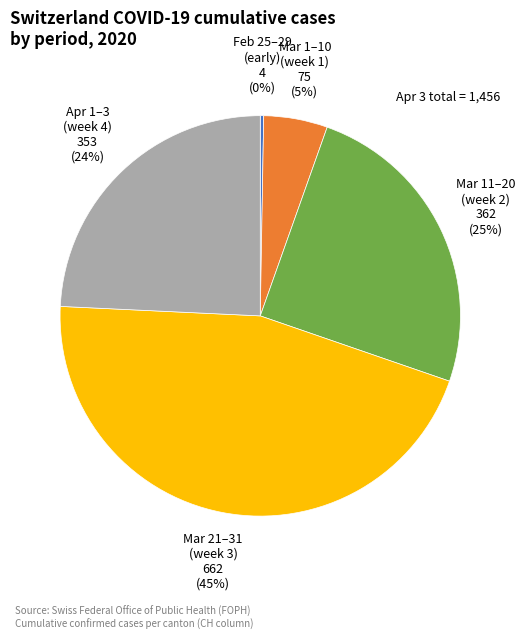

The Apr 1–3 (week 4) slice represents 24% of the pie. True or false?

True